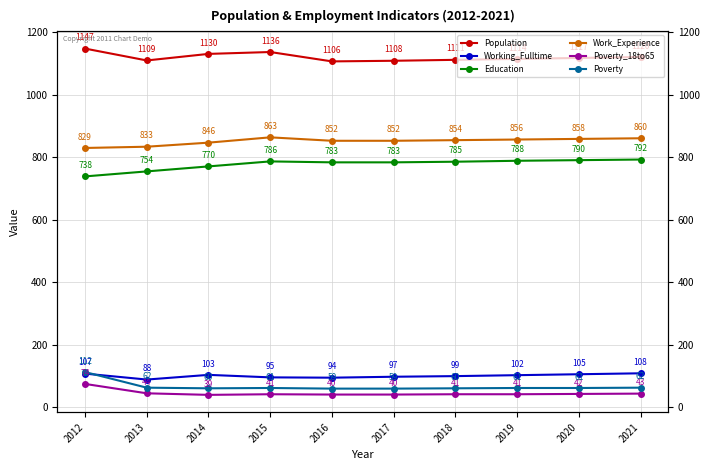

Reading left to right, list all the values displayed in this chart.

Population: 1147	1109	1130	1136	1106	1108	1111	1114	1117	1120
Working_Fulltime: 107	88	103	95	94	97	99	102	105	108
Education: 738	754	770	786	783	783	785	788	790	792
Work_Experience: 829	833	846	863	852	852	854	856	858	860
Poverty_18to65: 74	44	39	41	40	40	41	41	42	43
Poverty: 112	62	60	61	59	59	60	61	61	62